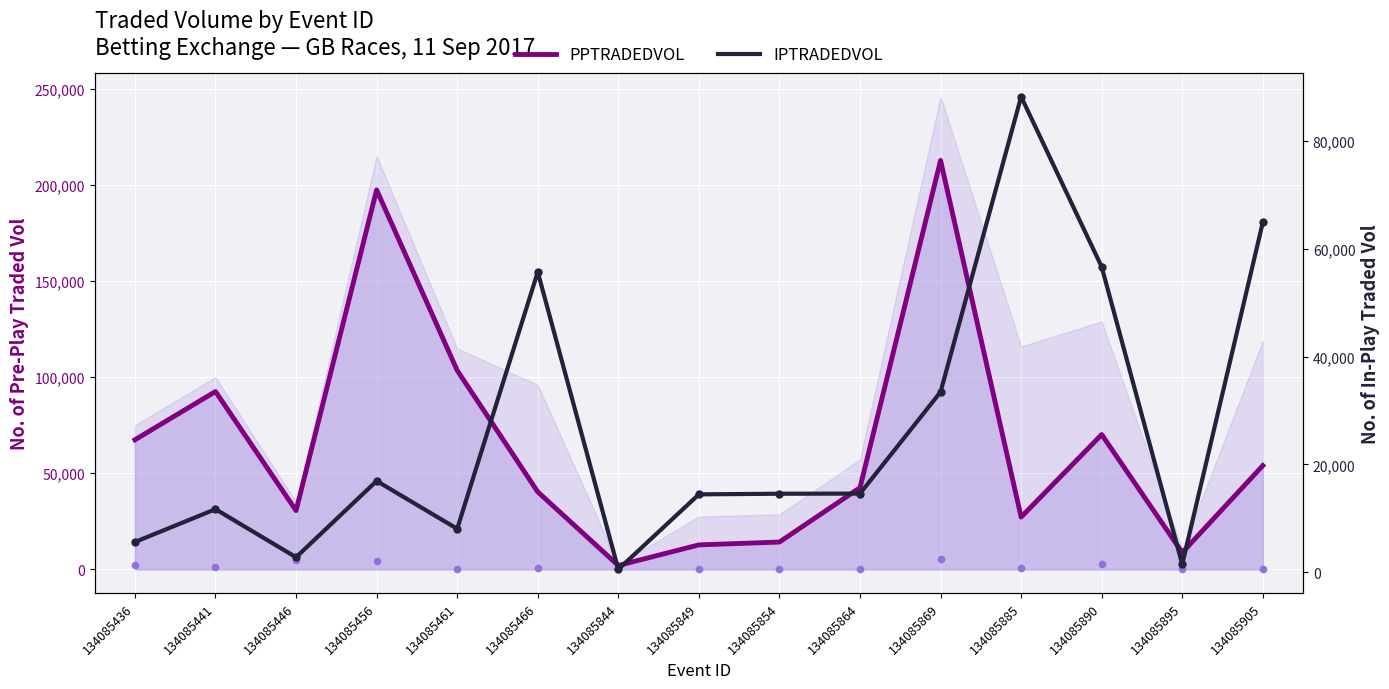

Which series has the largest Y range (max minus min)?

PPTRADEDVOL